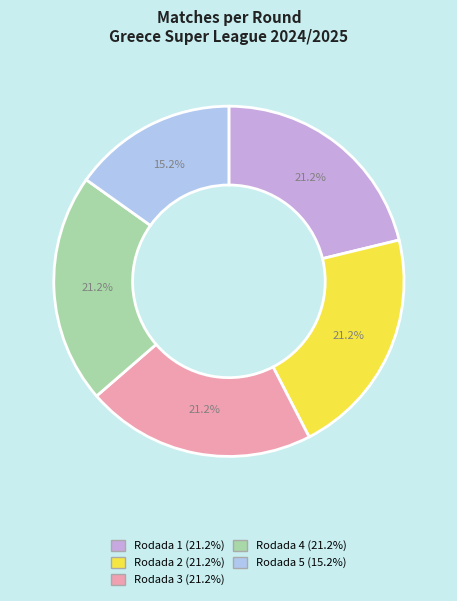

To the nearest percent, what portion does Rodada 3 represent?

21%